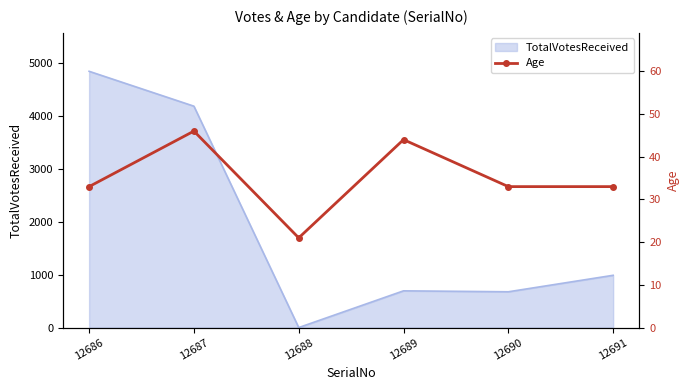

Rank the categories by value from highest to lowest.

12687, 12689, 12686, 12690, 12691, 12688